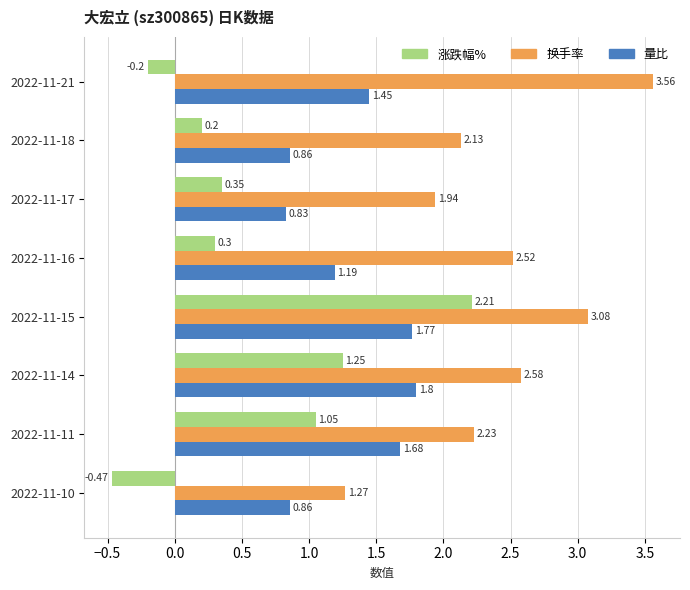

Which series has the largest range (max minus min)?

涨跌幅%